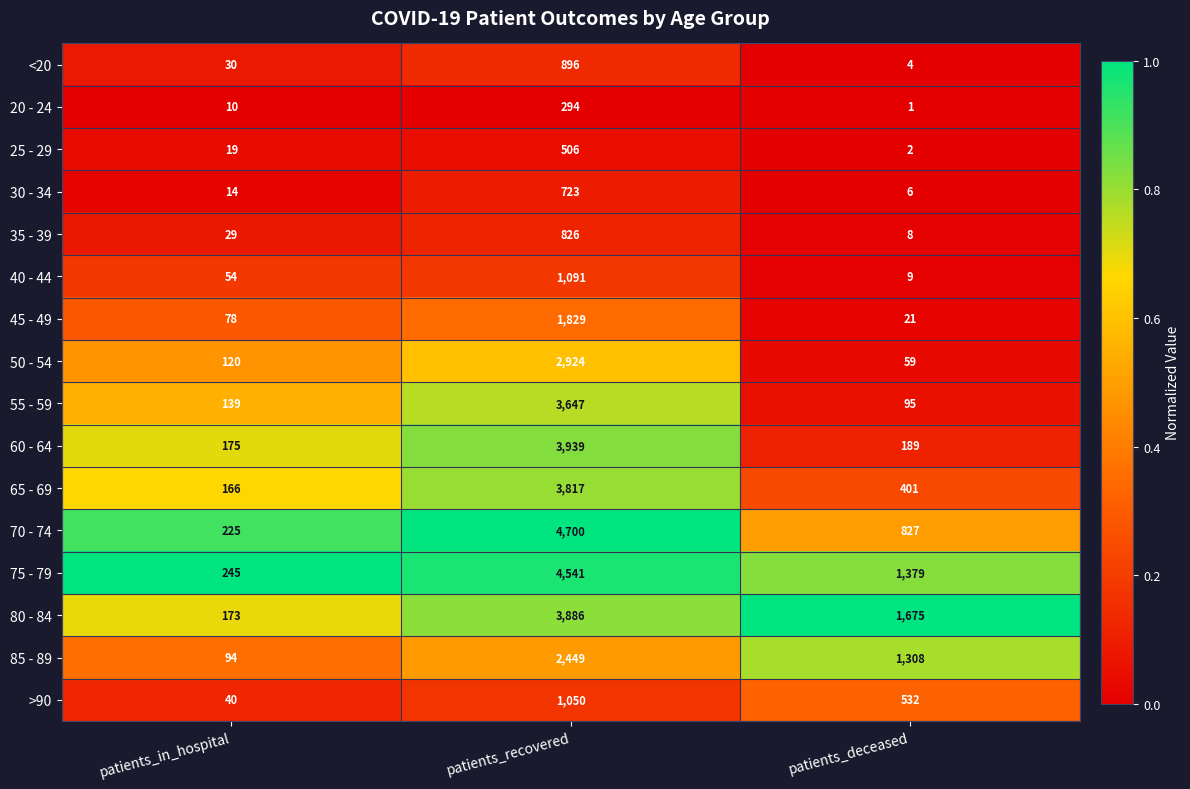

What is the average value of the 75 - 79 series?

2055